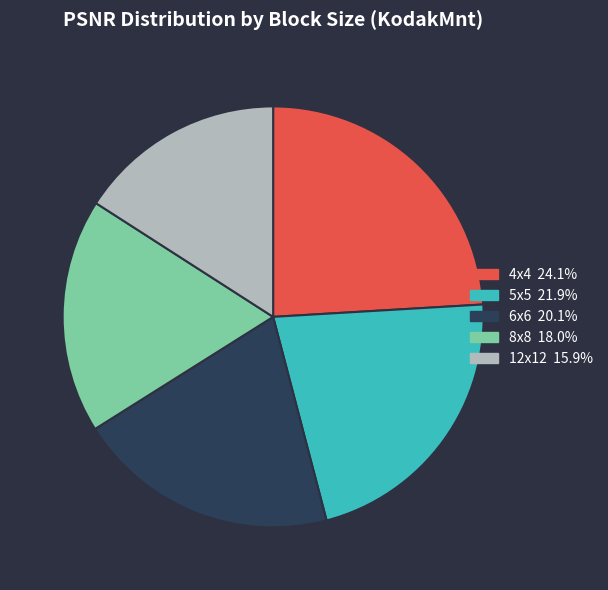

Rank the categories by value from lowest to highest.

12x12, 8x8, 6x6, 5x5, 4x4